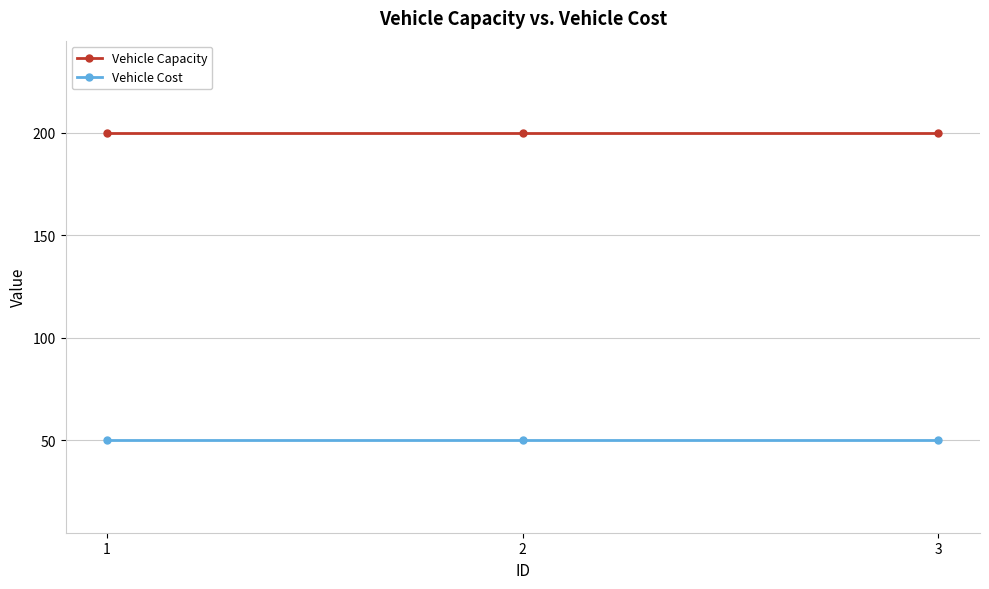

What is the greatest value displayed?

200